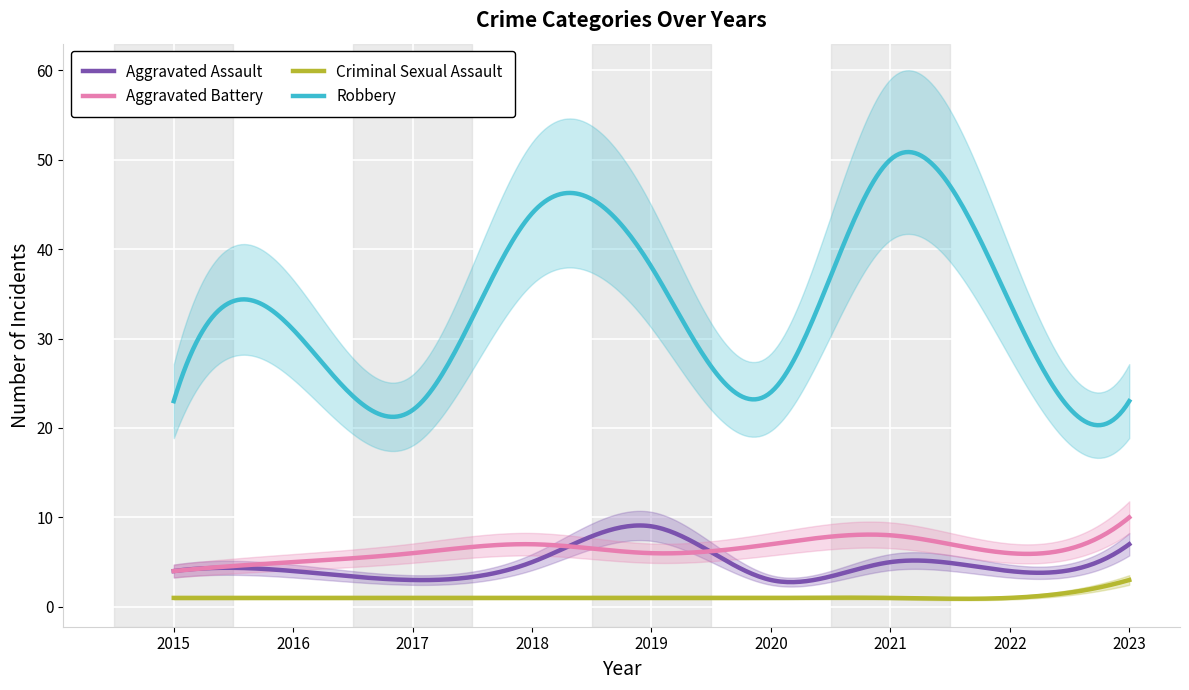

Is this an area chart (filled region under the line)?

No